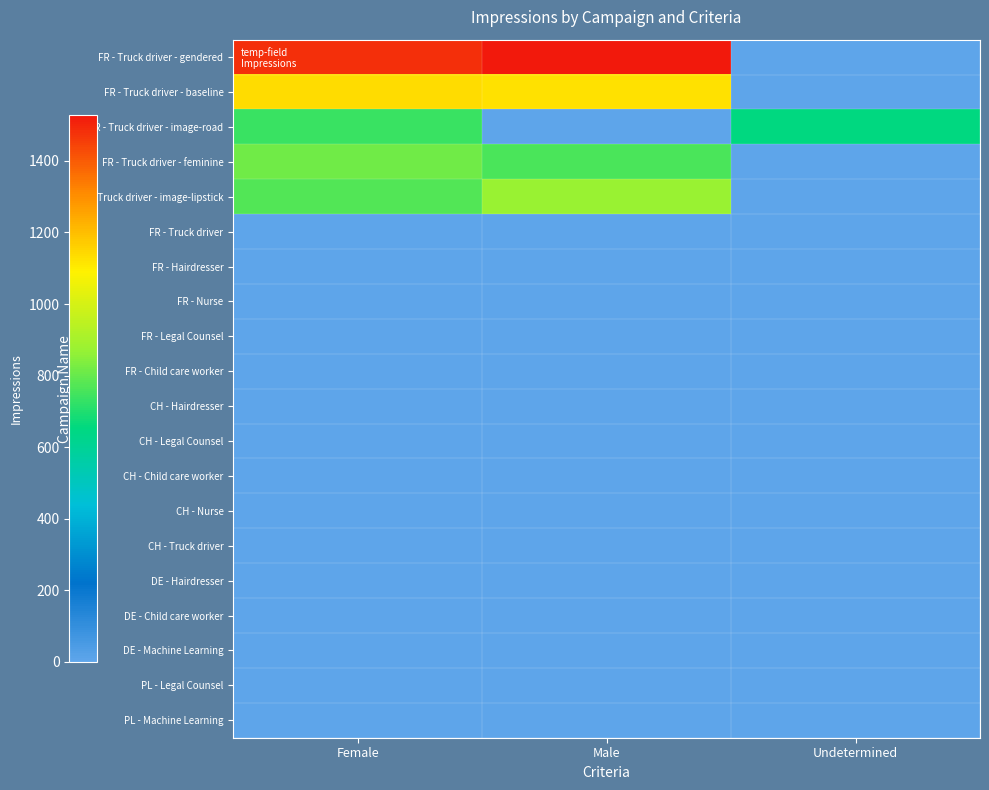

At which category is the sum across all series the highest?

Female